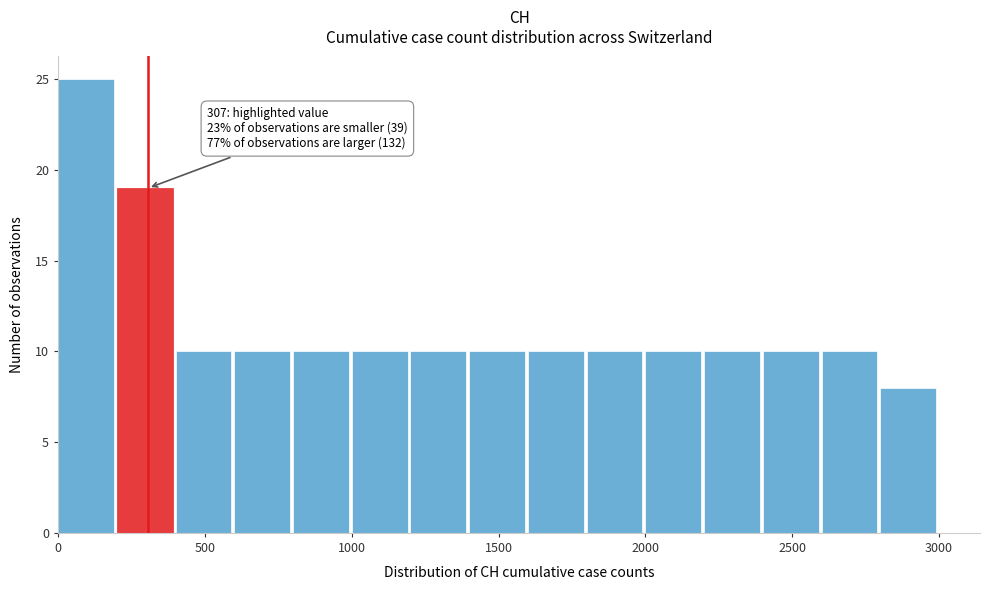

Over which range of the x-axis is the bar tallest?

0 to 200